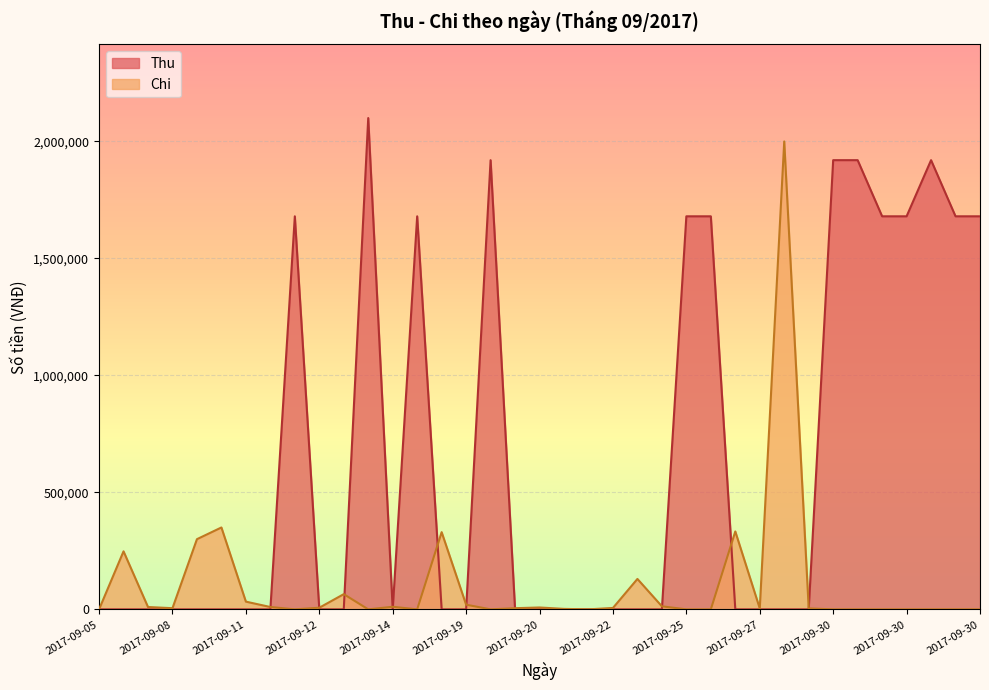

Which series has the largest total across all categories?

Thu